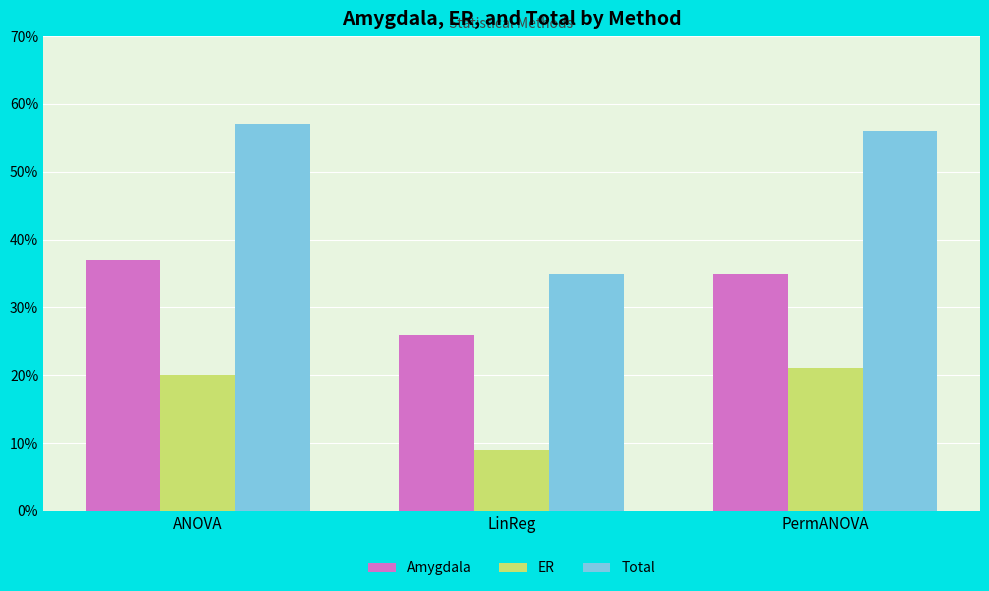

What position from the left is ANOVA?

1